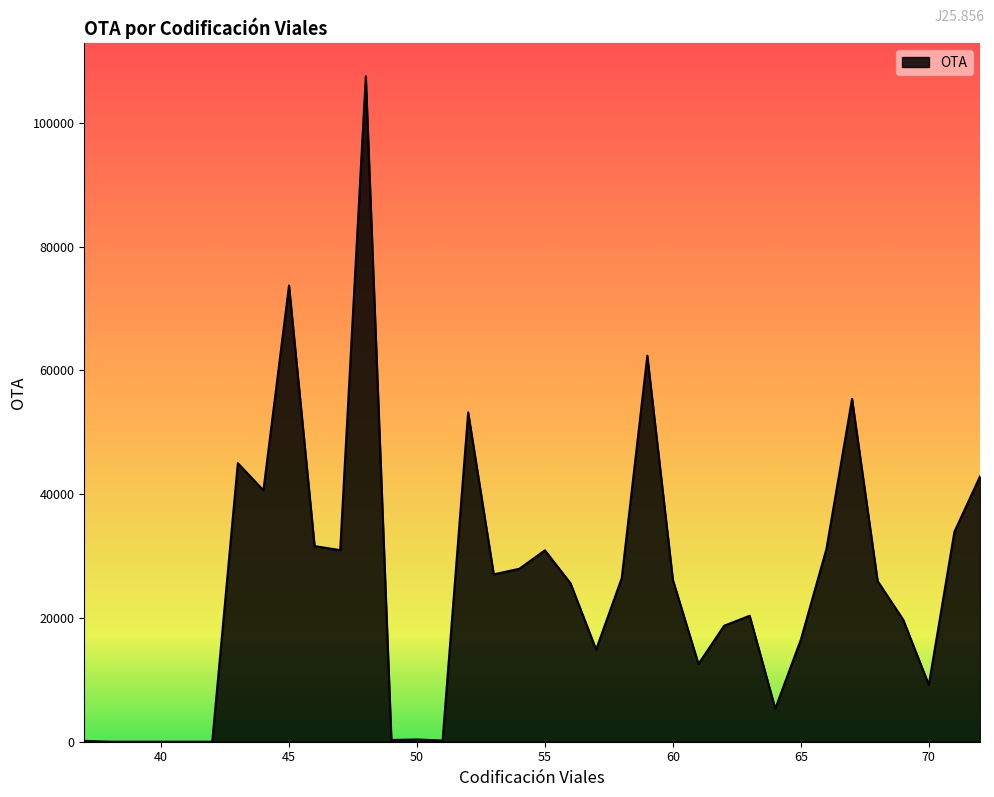

What is the maximum value shown in the chart?

107500.0